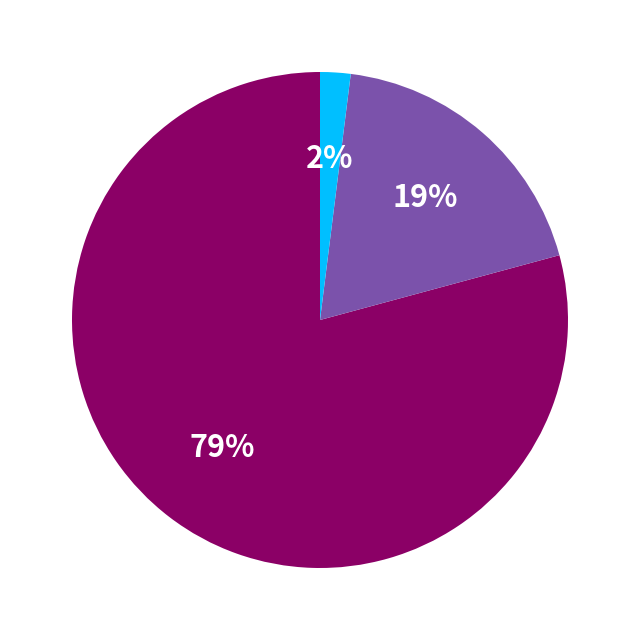

Is there a majority slice in this chart?

Yes